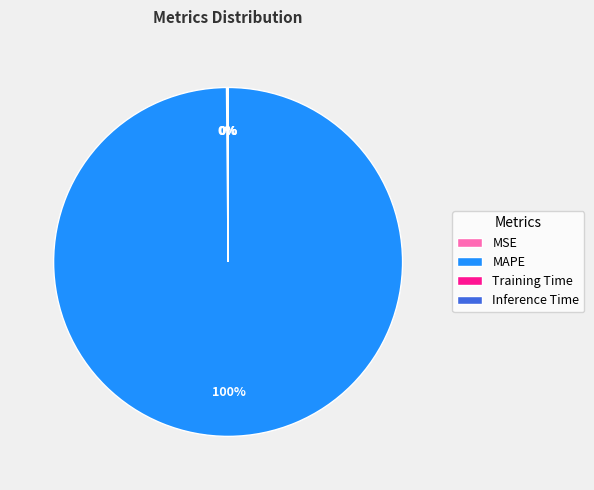

Which slice is the largest?

MAPE